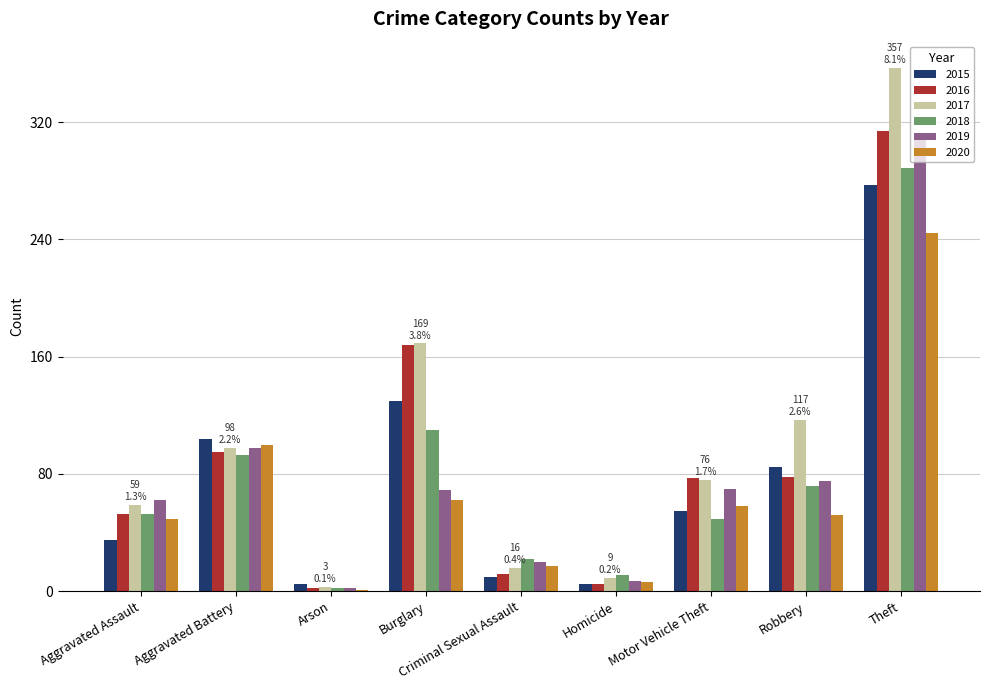

The value of 2015 at Aggravated Battery is 104. True or false?

True